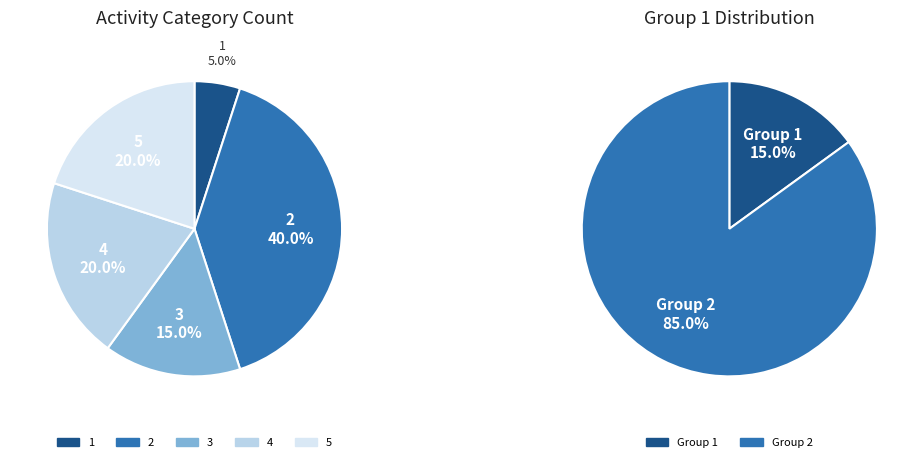

Is there a majority slice in this chart?

No